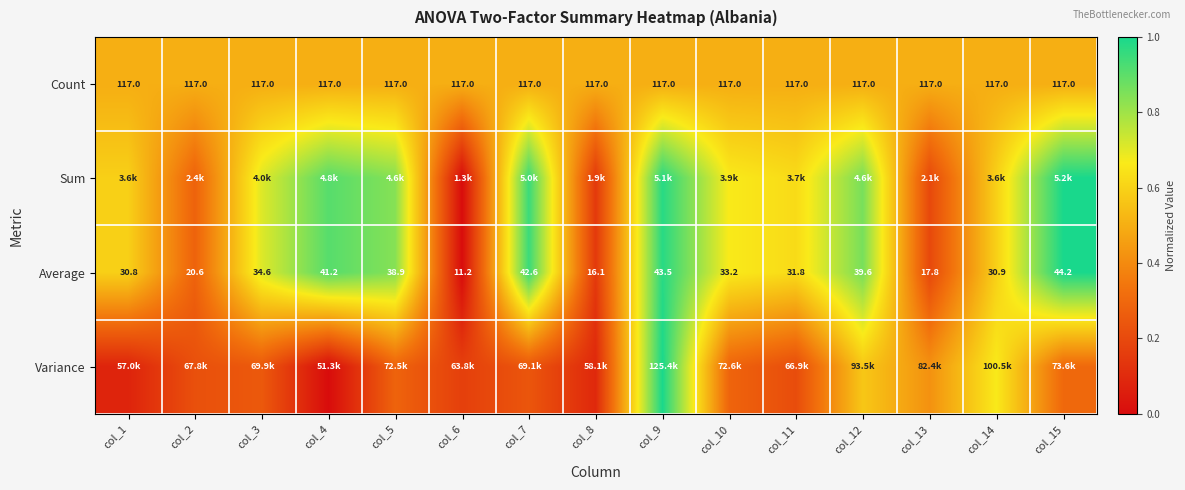

Is the value of Sum at col_5 greater than the value of Average at col_13?

Yes